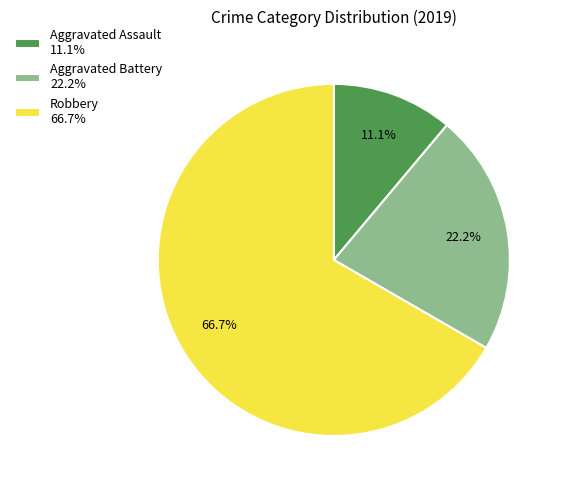

What percentage is NOT represented by Aggravated Assault?

88.9%